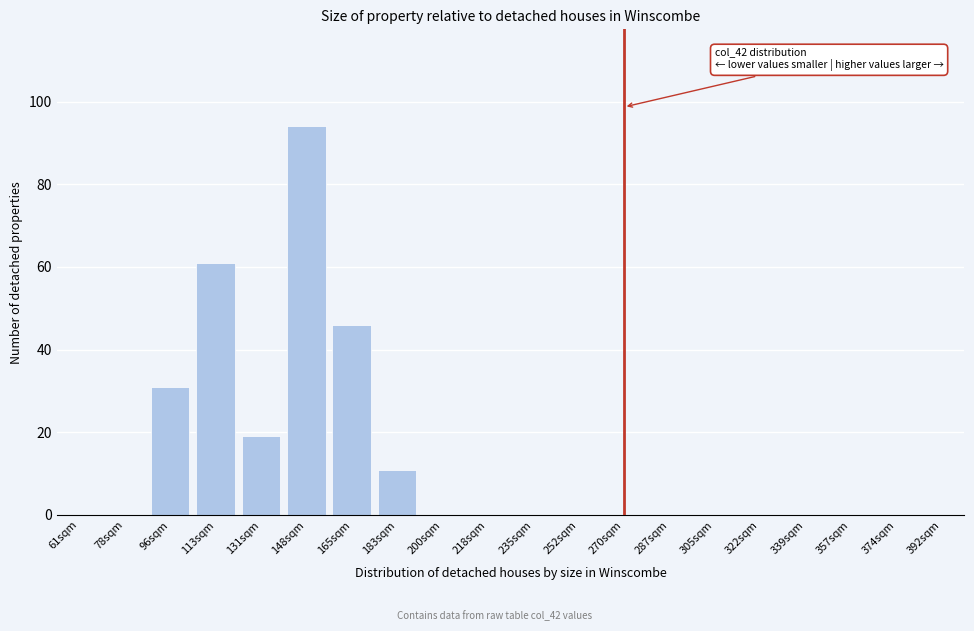

Reading left to right, list all the values displayed in this chart.

61sqm=0	78sqm=0	96sqm=31	113sqm=61	131sqm=19	148sqm=94	165sqm=46	183sqm=11	200sqm=0	218sqm=0	235sqm=0	252sqm=0	270sqm=0	287sqm=0	305sqm=0	322sqm=0	339sqm=0	357sqm=0	374sqm=0	392sqm=0